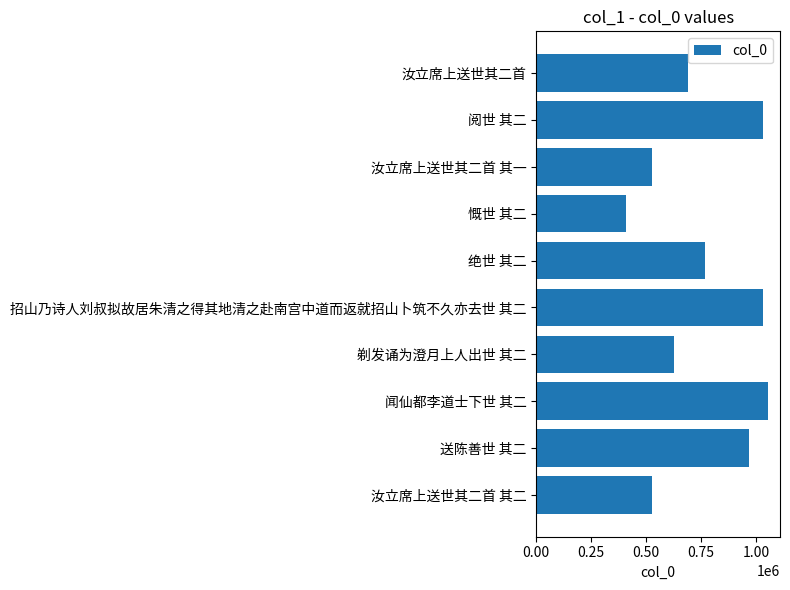

What is the greatest value displayed?

1056900